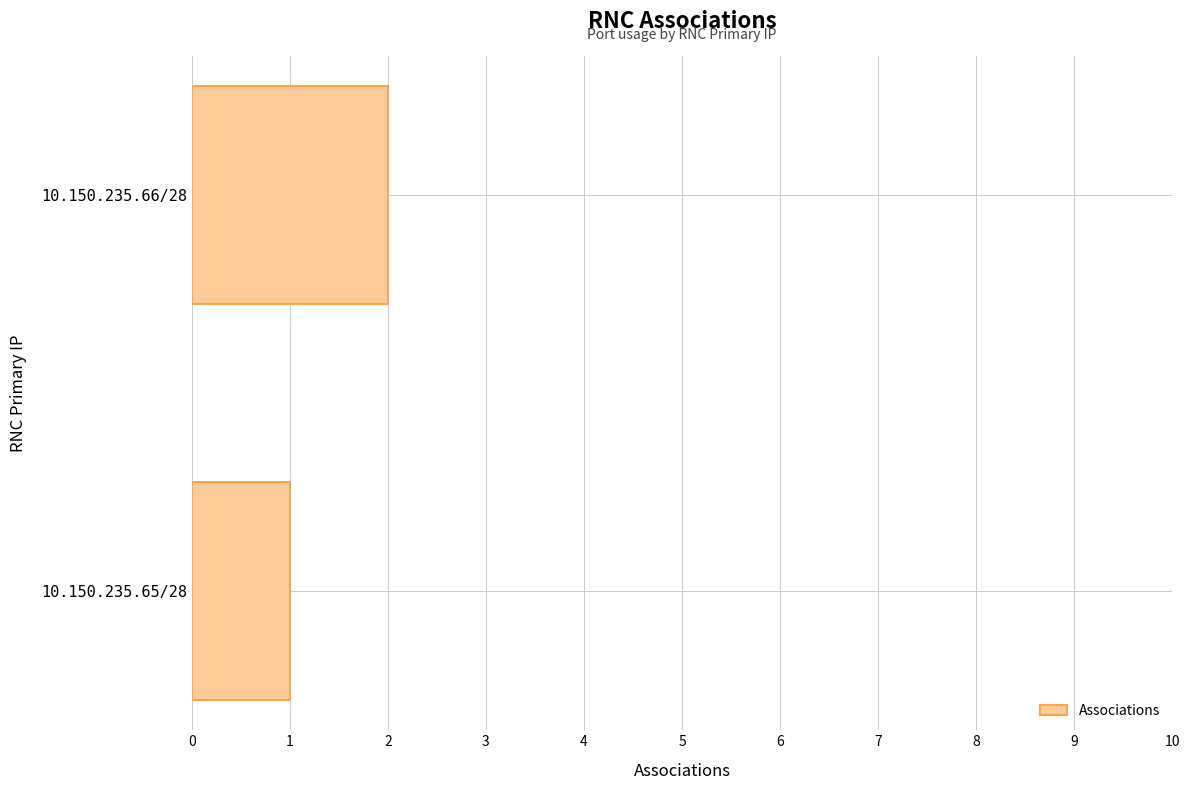

What is the sum of the values at 10.150.235.65/28 and 10.150.235.66/28?

3